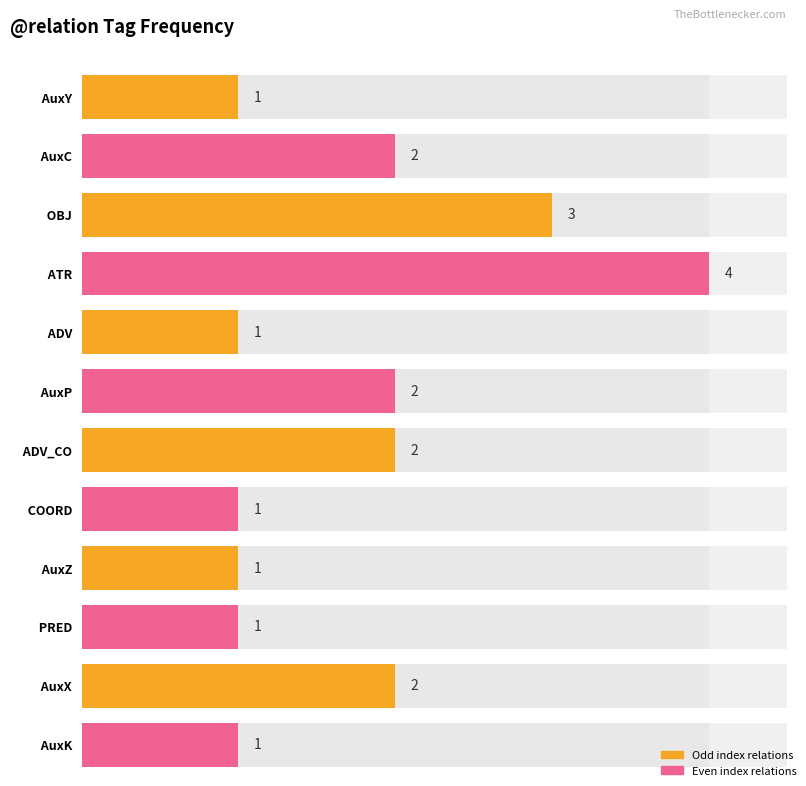

What is the minimum value shown in the chart?

1